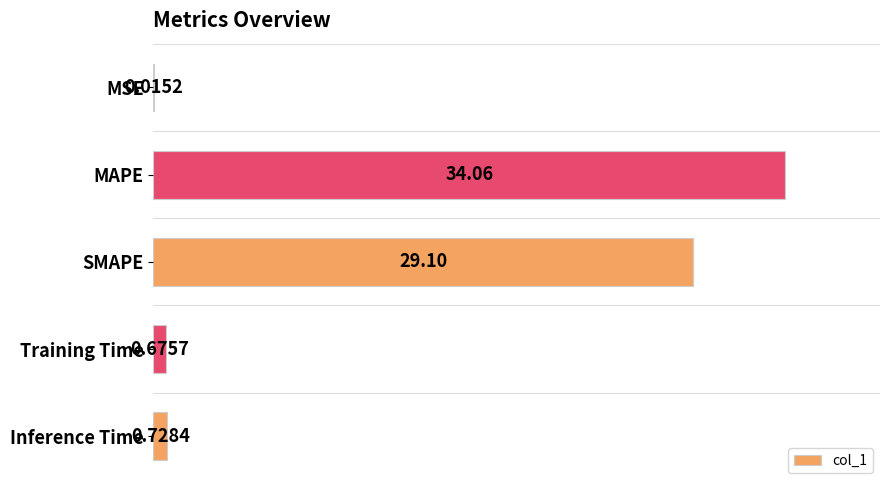

Which has a higher value, MAPE or MSE?

MAPE